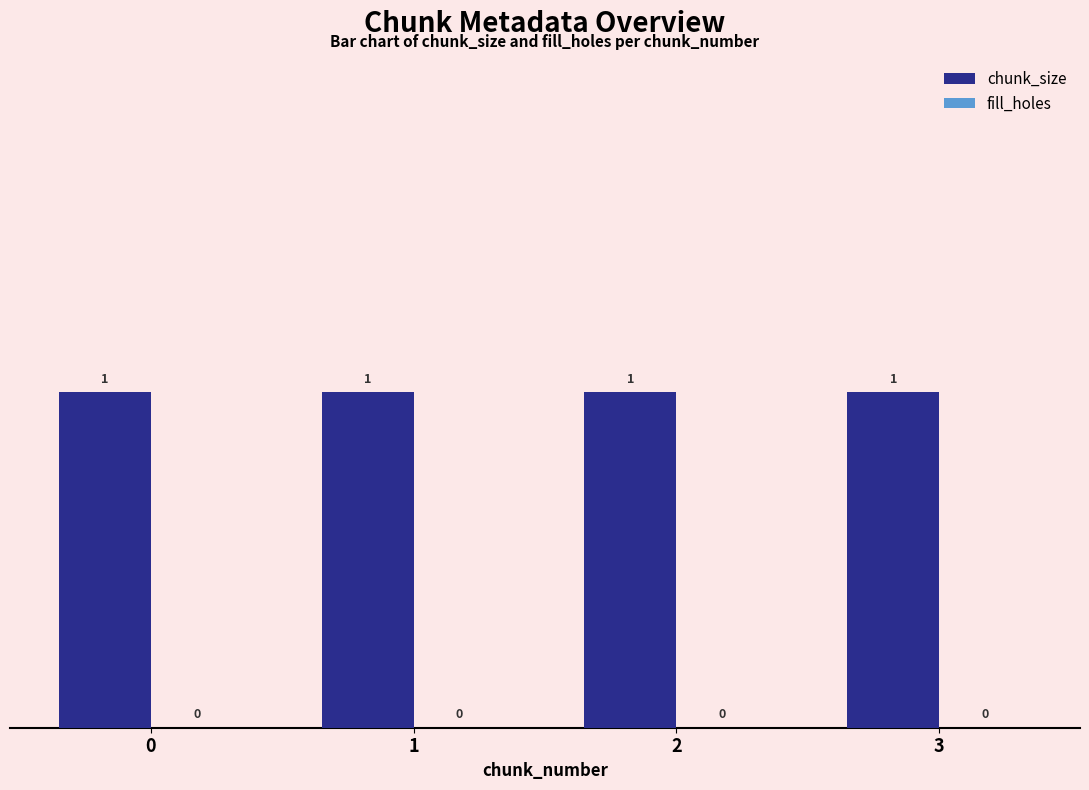

At how many categories does at least one series exceed 0?

4